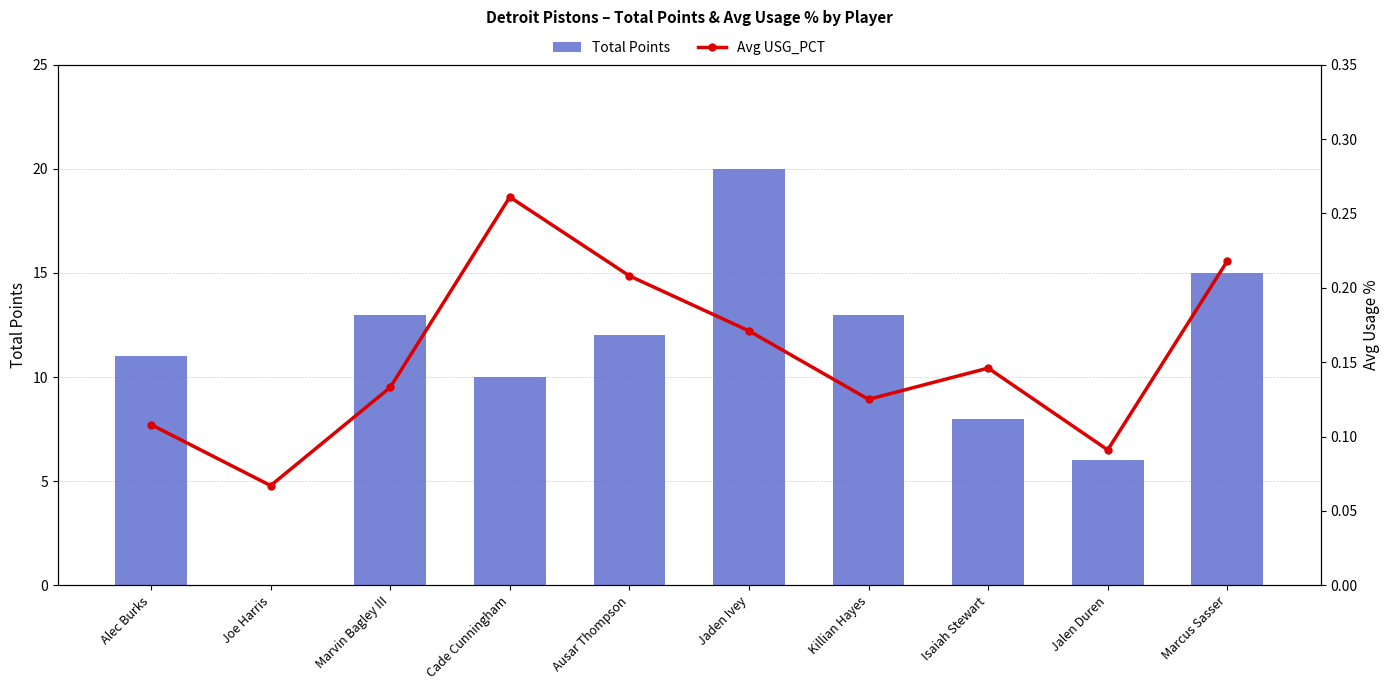

Rank the categories by Total Points value from lowest to highest.

Joe Harris, Jalen Duren, Isaiah Stewart, Cade Cunningham, Alec Burks, Ausar Thompson, Marvin Bagley III, Killian Hayes, Marcus Sasser, Jaden Ivey